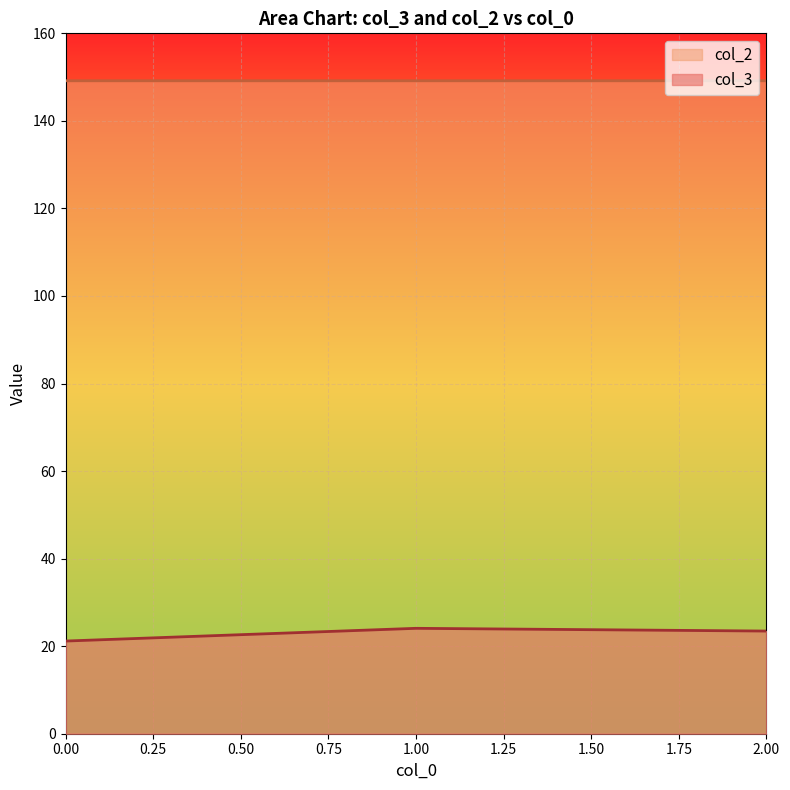

At how many categories does at least one series exceed 30?

3